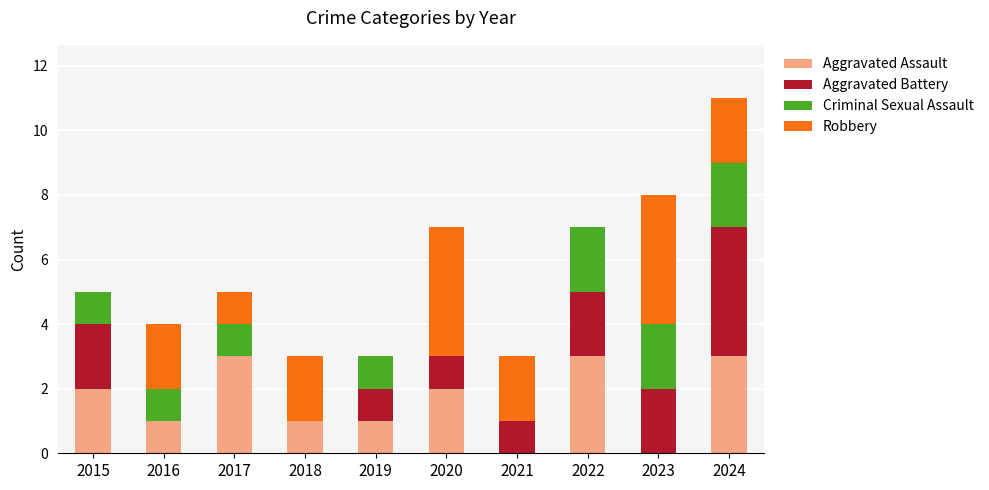

True or false: Aggravated Assault has a value of 3 at 2020.

False